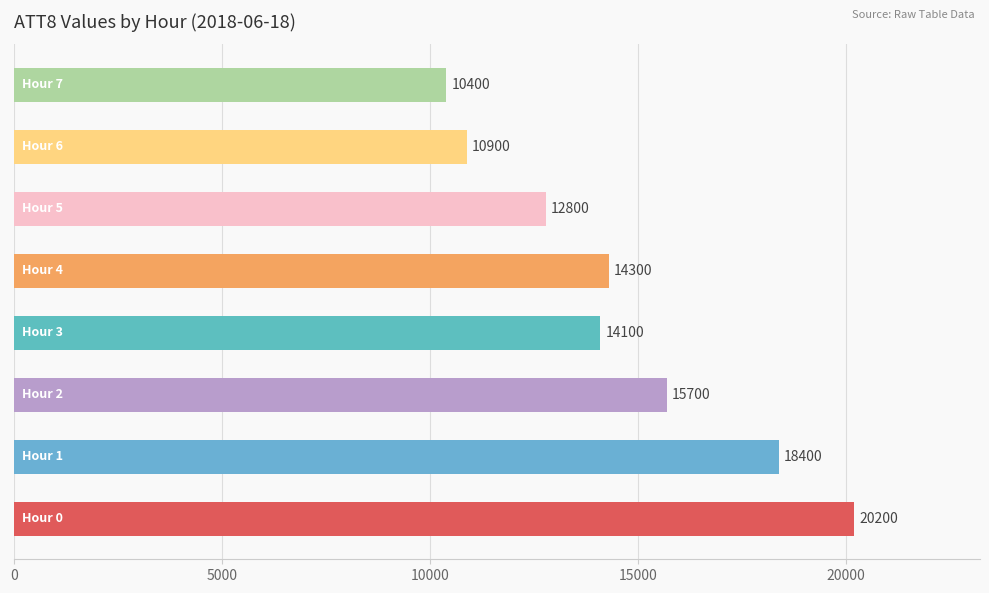

What is the difference between the maximum and minimum values?

9800